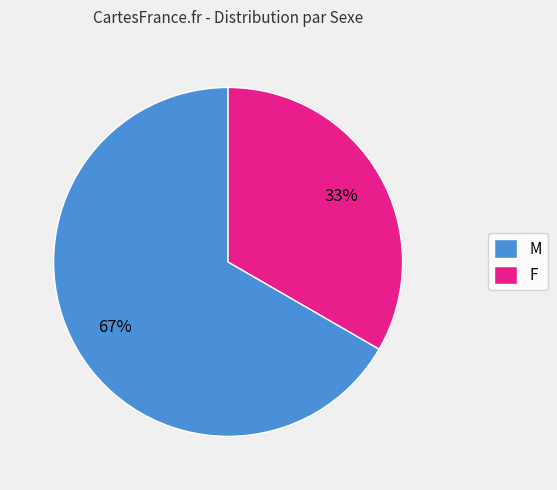

Does any single category account for the majority?

Yes